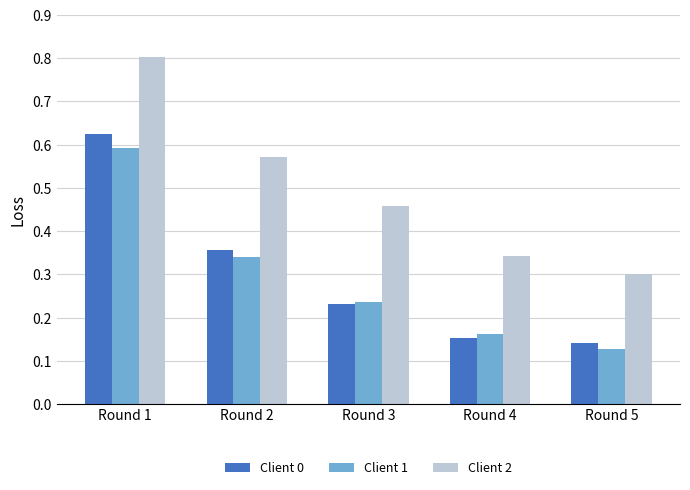

At which label does Client 1 reach its peak?

Round 1